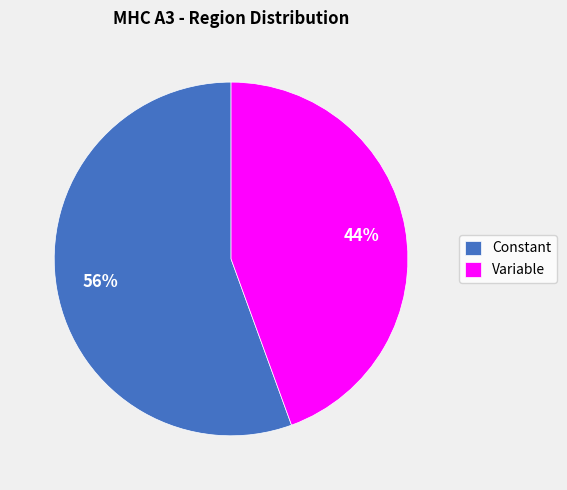

Does any single category account for the majority?

Yes